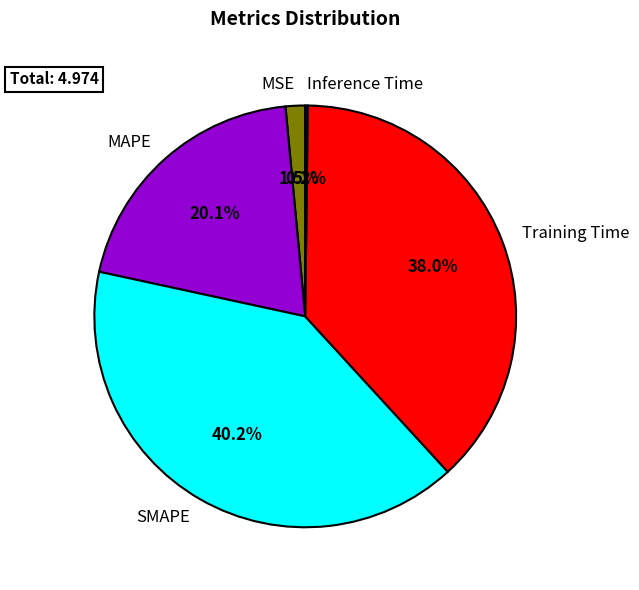

What is the largest slice in the pie chart?

SMAPE